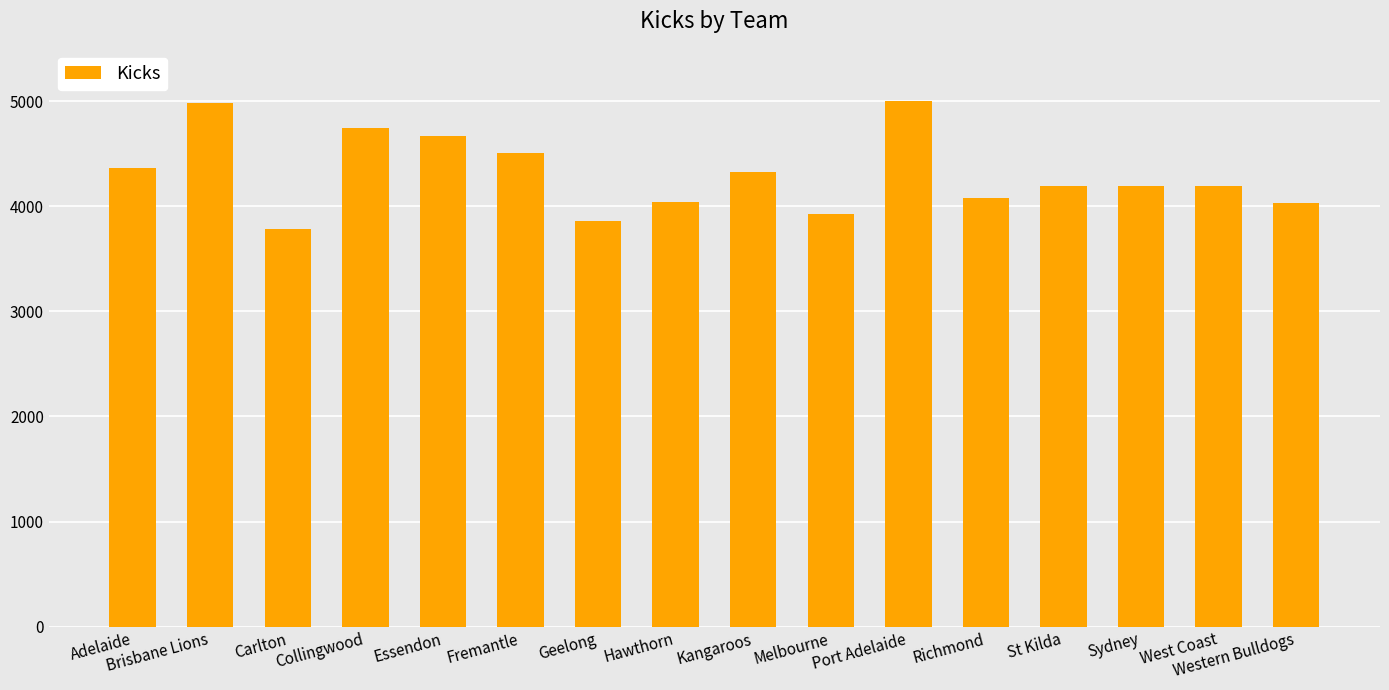

What is the difference between the maximum and second lowest values?

1142